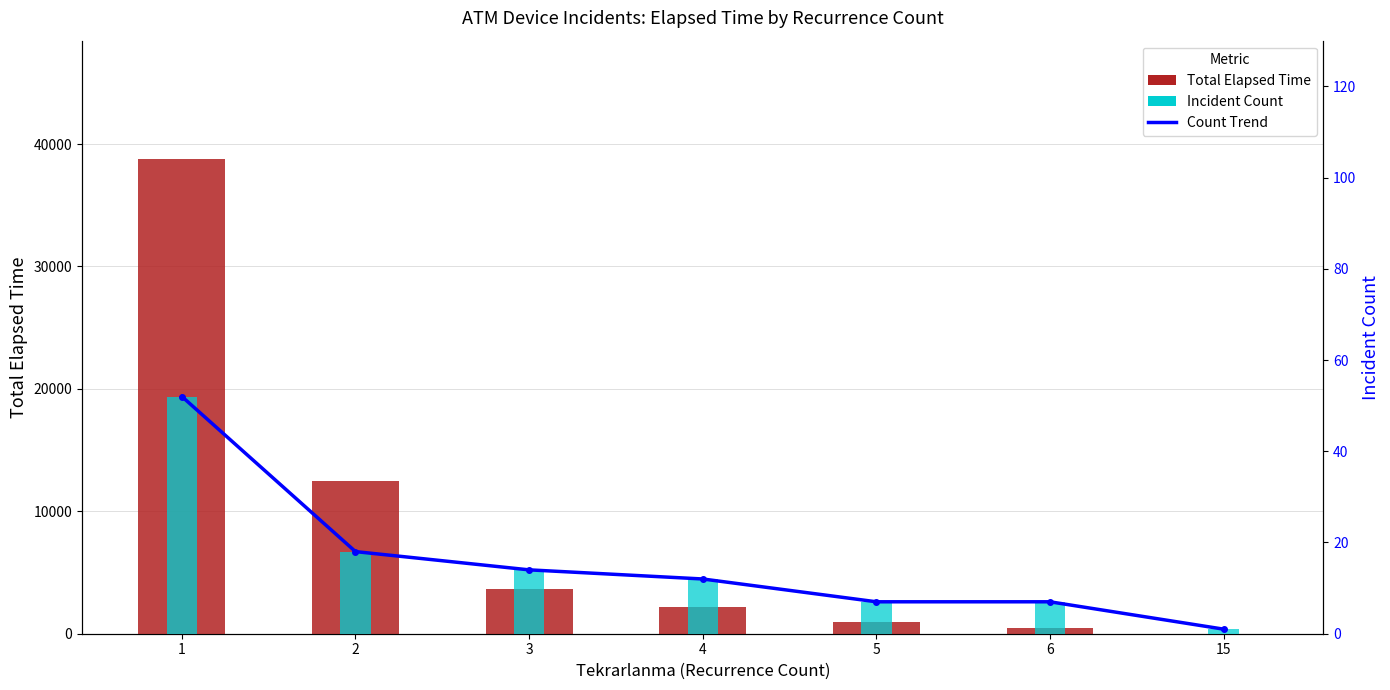

What is the maximum value shown in the chart?

38756